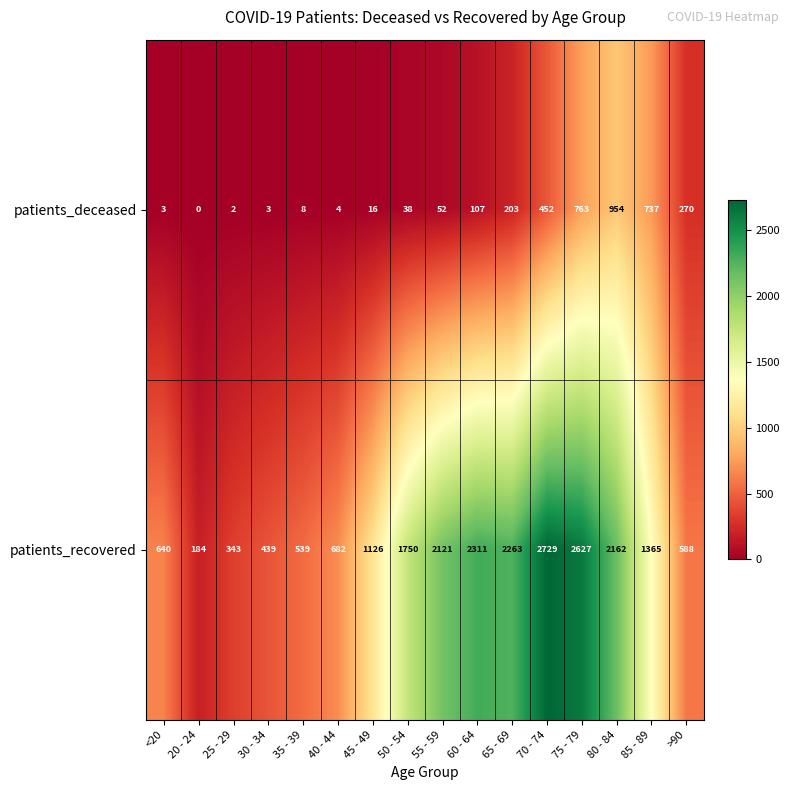

At how many categories does at least one series exceed 553?

12